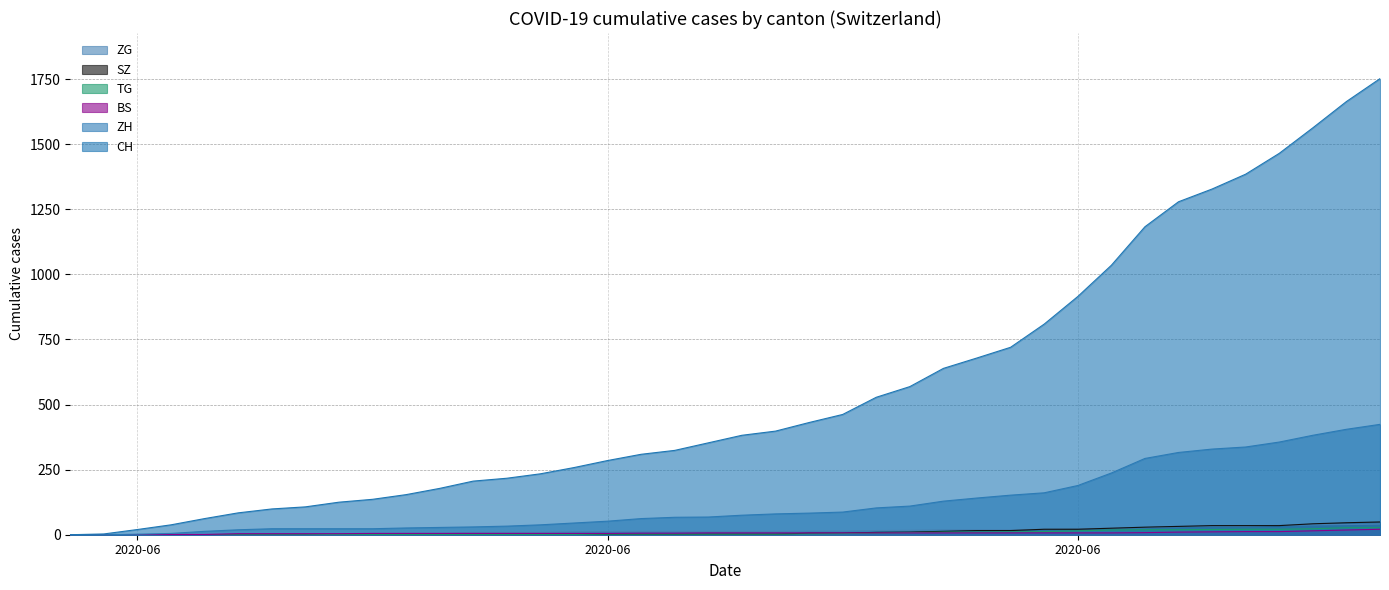

How many series are shown in this chart?

6